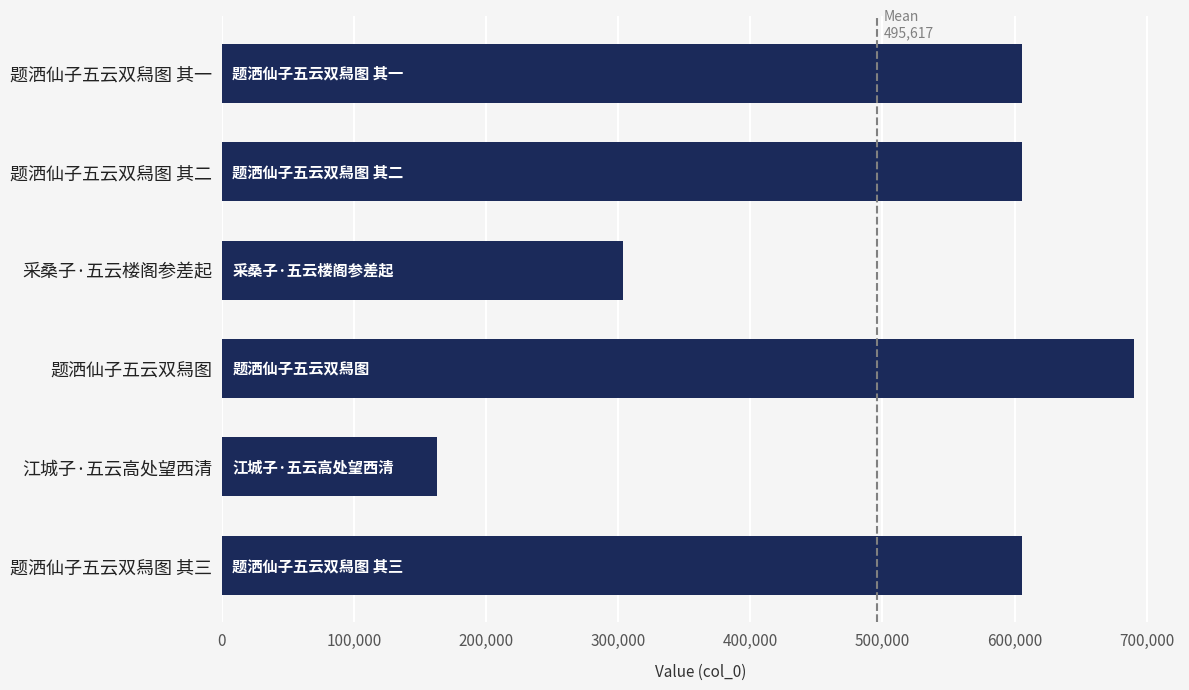

Is it true that the value at 题洒仙子五云双舄图 其一 is 841628?

False